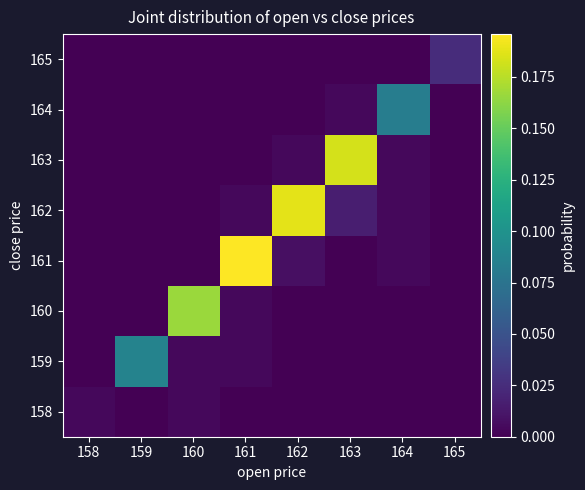

How many distinct data groups are displayed?

8